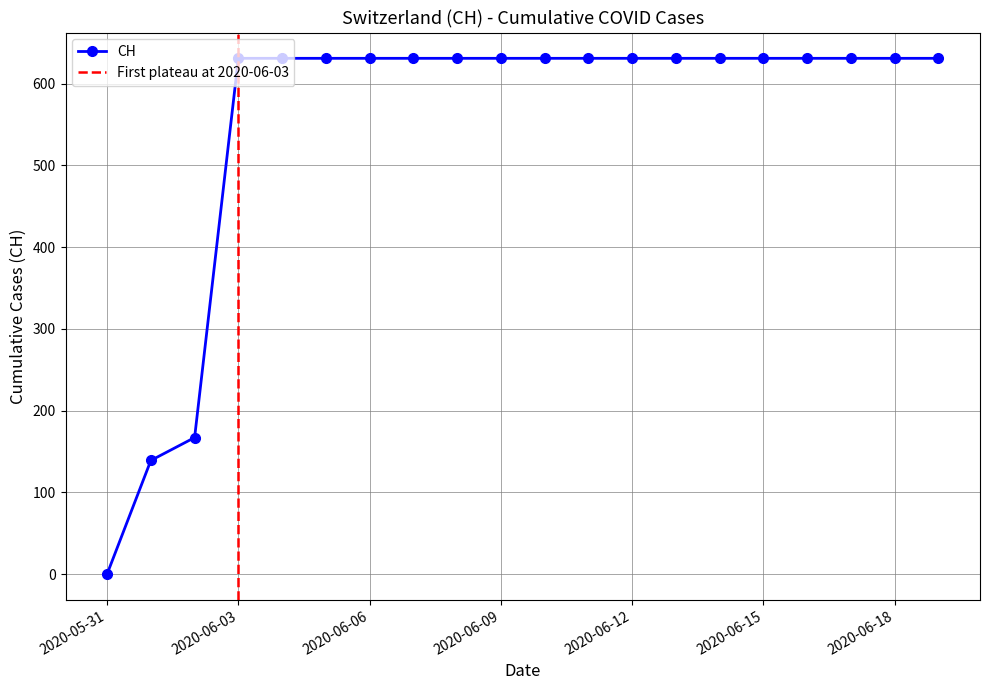

True or false: there are more than 2 points higher than both neighbors.

False